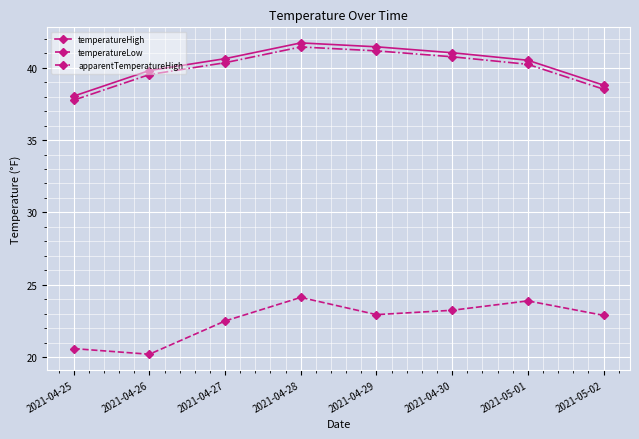

Does the chart have visible grid lines?

Yes